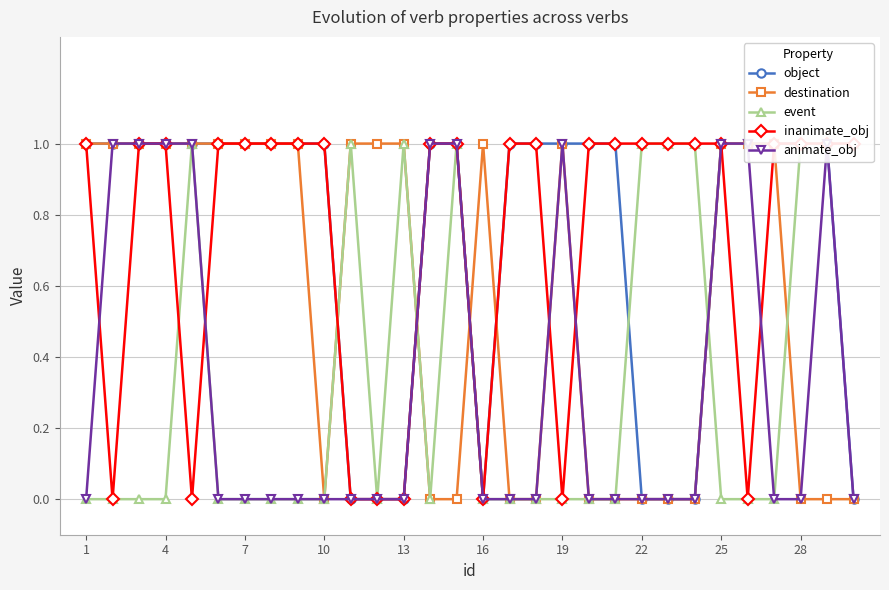

At how many categories does at least one series exceed 0?

30